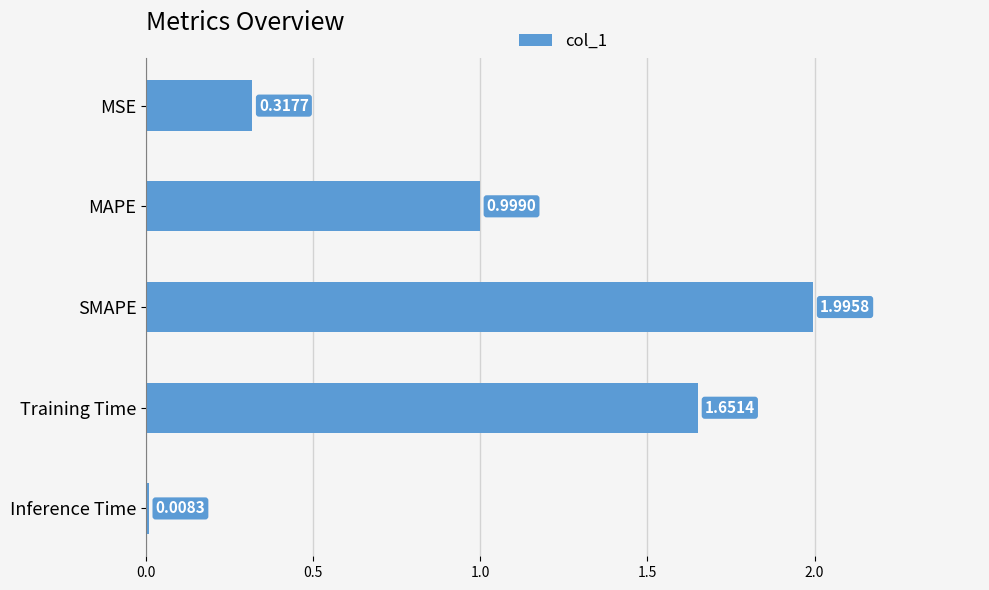

What is the sum of all values?

5.0